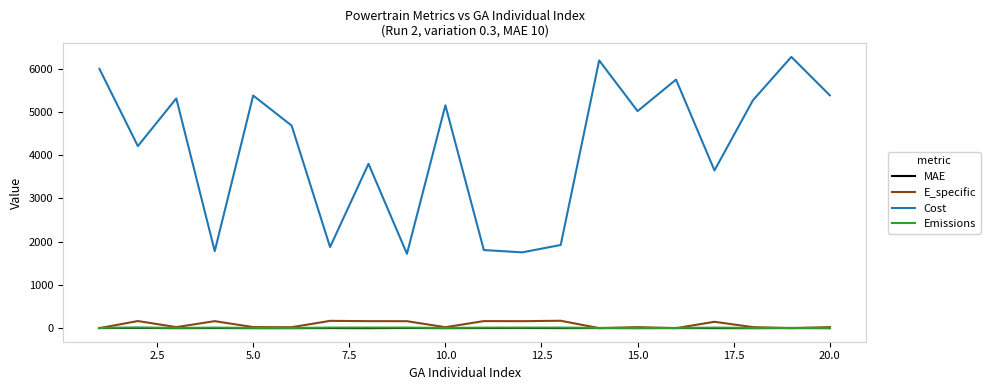

What is the lowest value of the Cost series?

1718.1